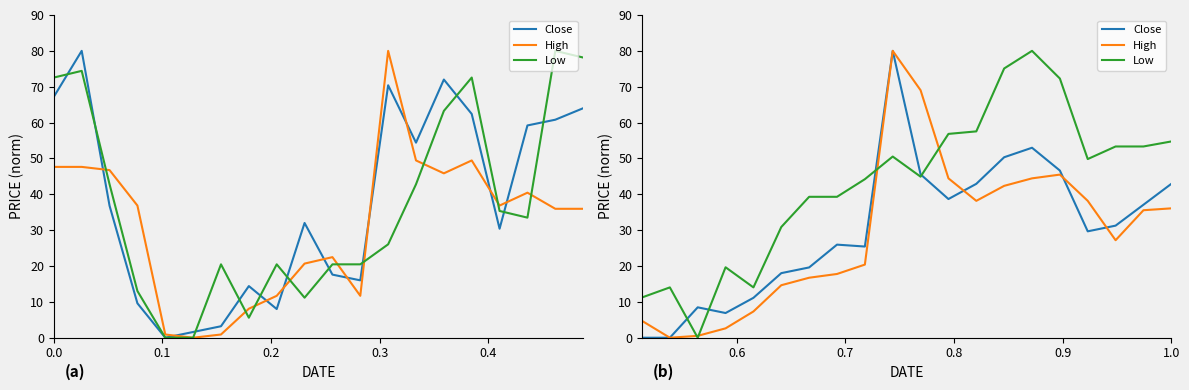

How many values in the Low series are below 49?

10